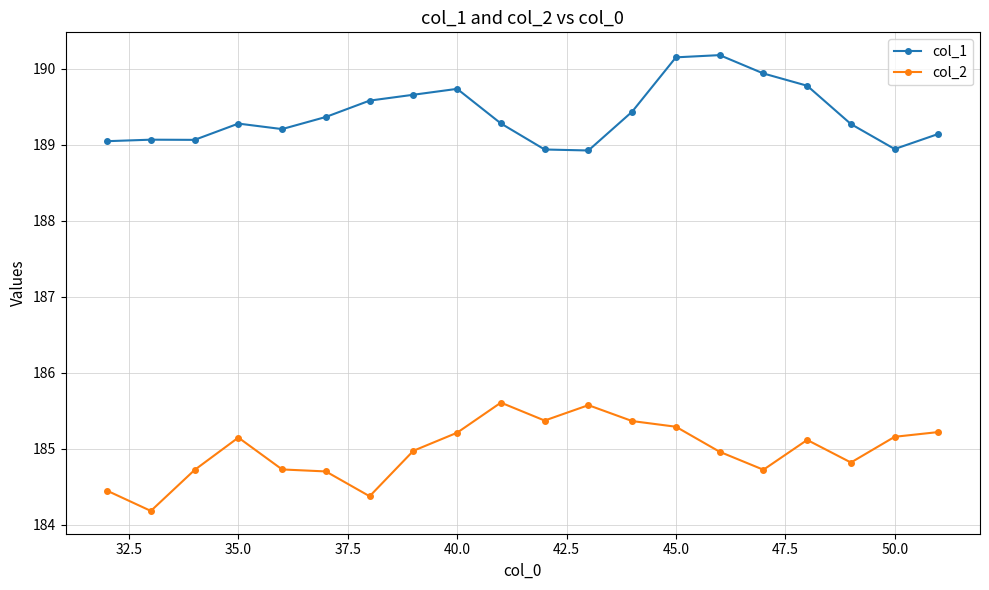

Rank the series by their average value, from lowest to highest.

col_2, col_1